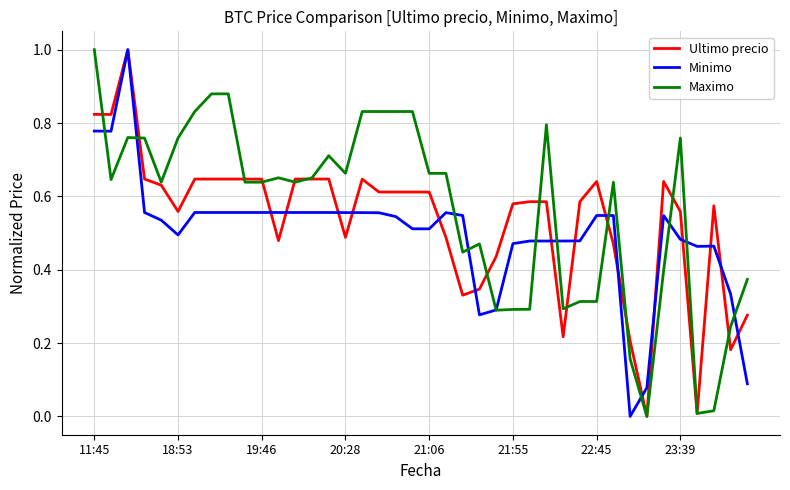

List the series in order of their overall mean, highest first.

Maximo, Ultimo precio, Minimo